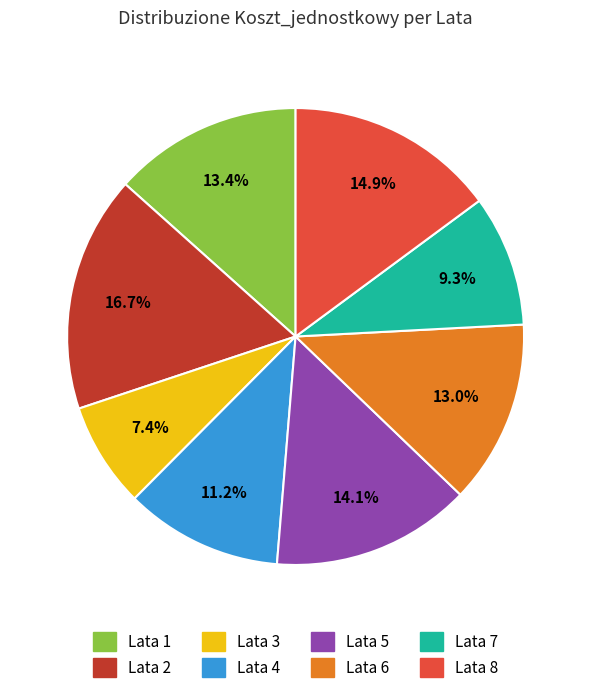

Is there a majority slice in this chart?

No